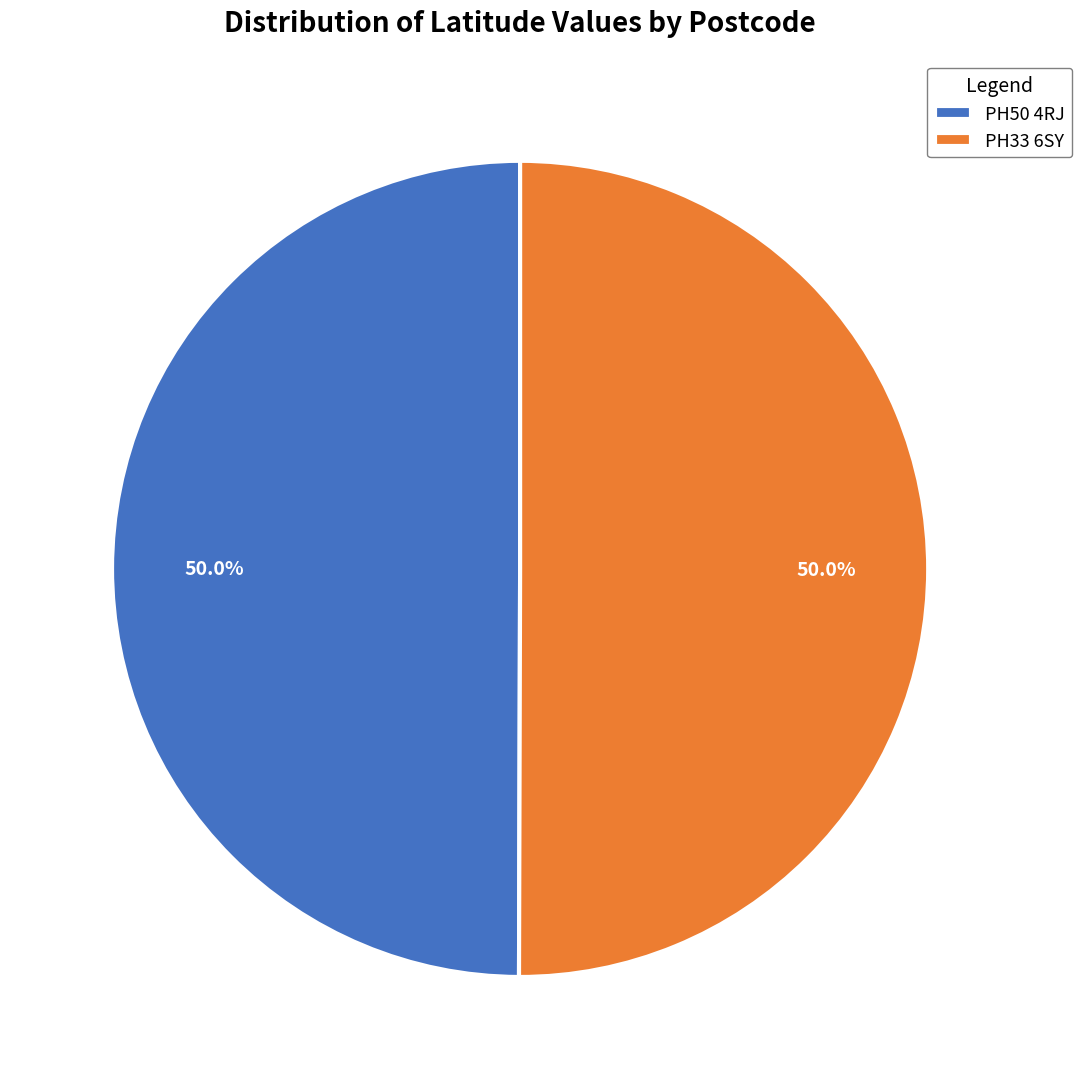

What is the total percentage of PH50 4RJ and PH33 6SY?

100.0%